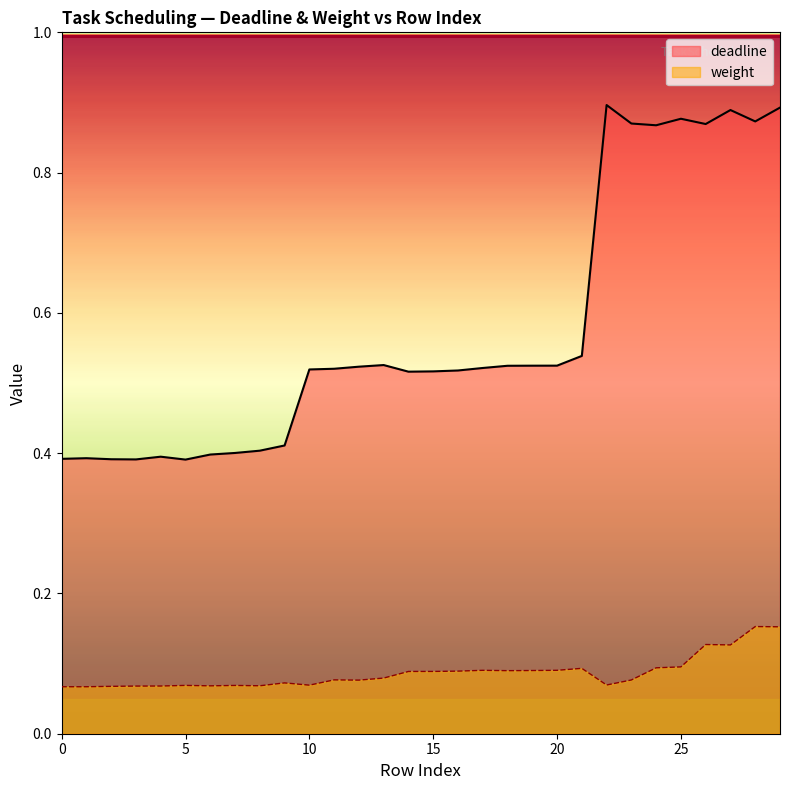

Is the value of weight at 3 greater than the value of deadline at 14?

No